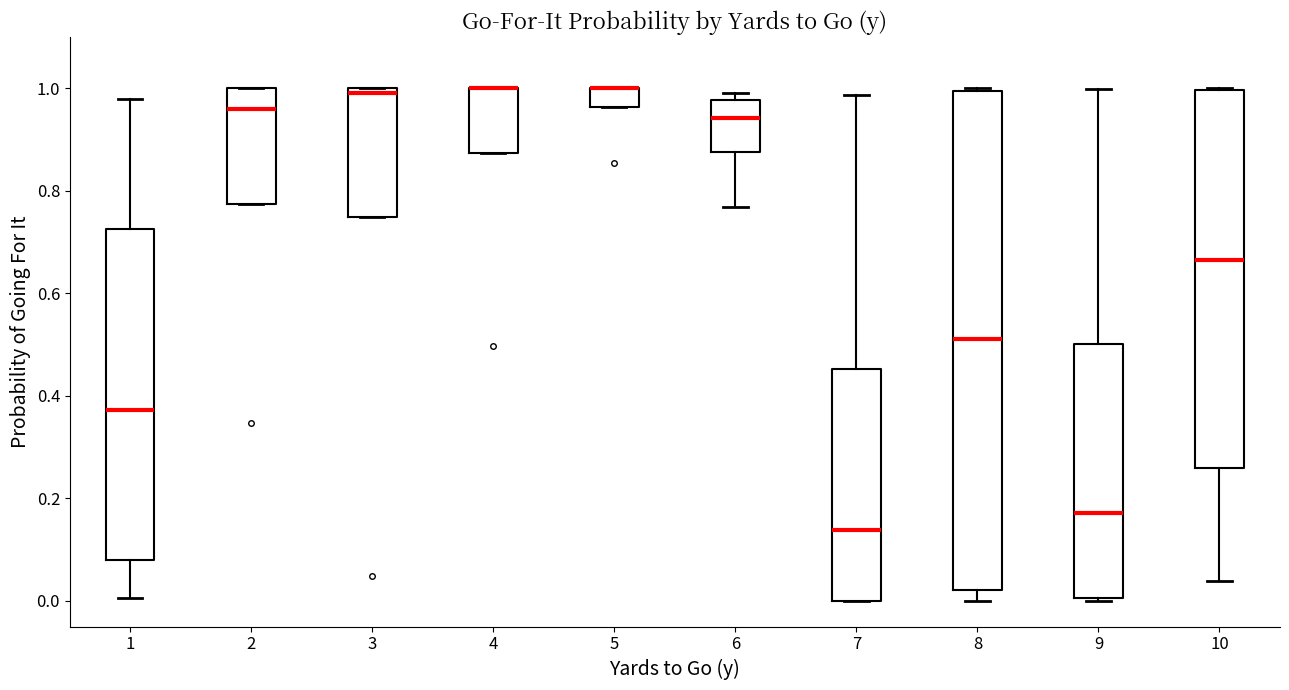

Where does the median line of the box at x = 2 sit on the y-axis? The values are not printed on the chart, so give them approximately, as read against the axis.

0.96